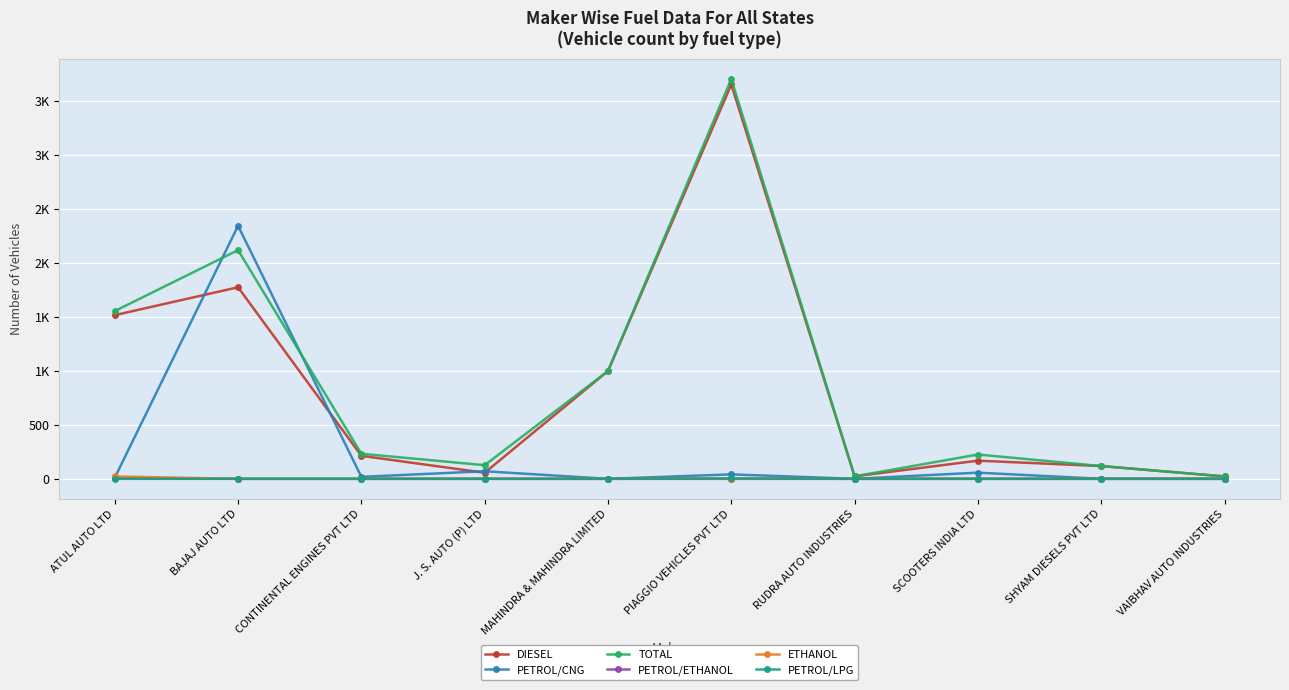

What are all the series names shown in the legend?

DIESEL, PETROL/CNG, TOTAL, PETROL/ETHANOL, ETHANOL, PETROL/LPG